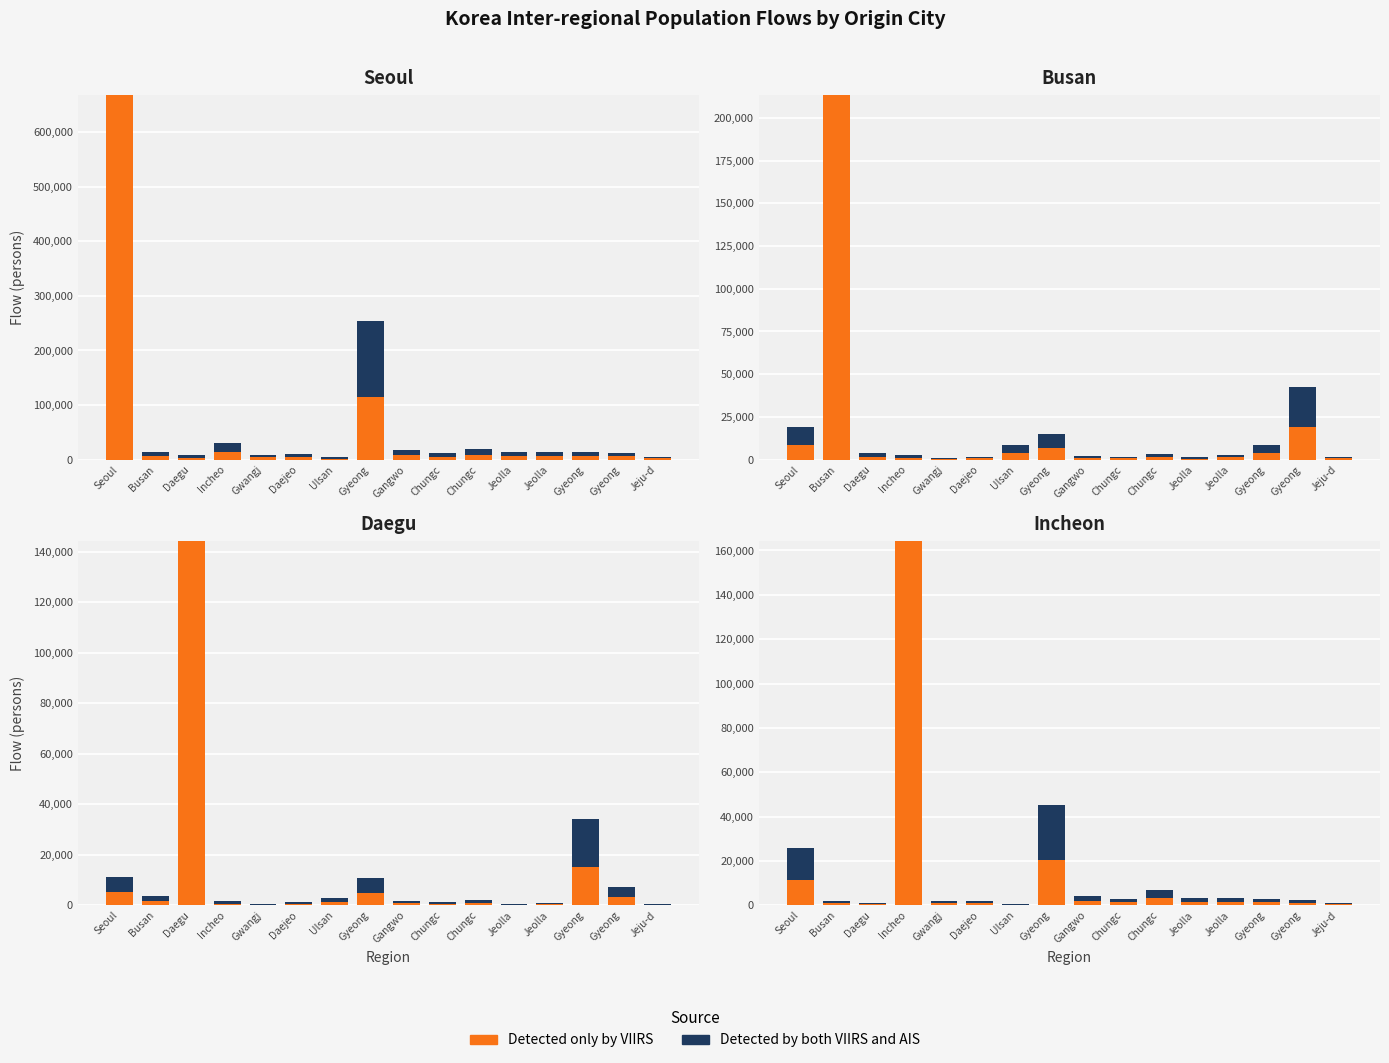

Is the value of Detected only by VIIRS at Jeolla greater than the value of Detected by both VIIRS and AIS at Gyeong?

No